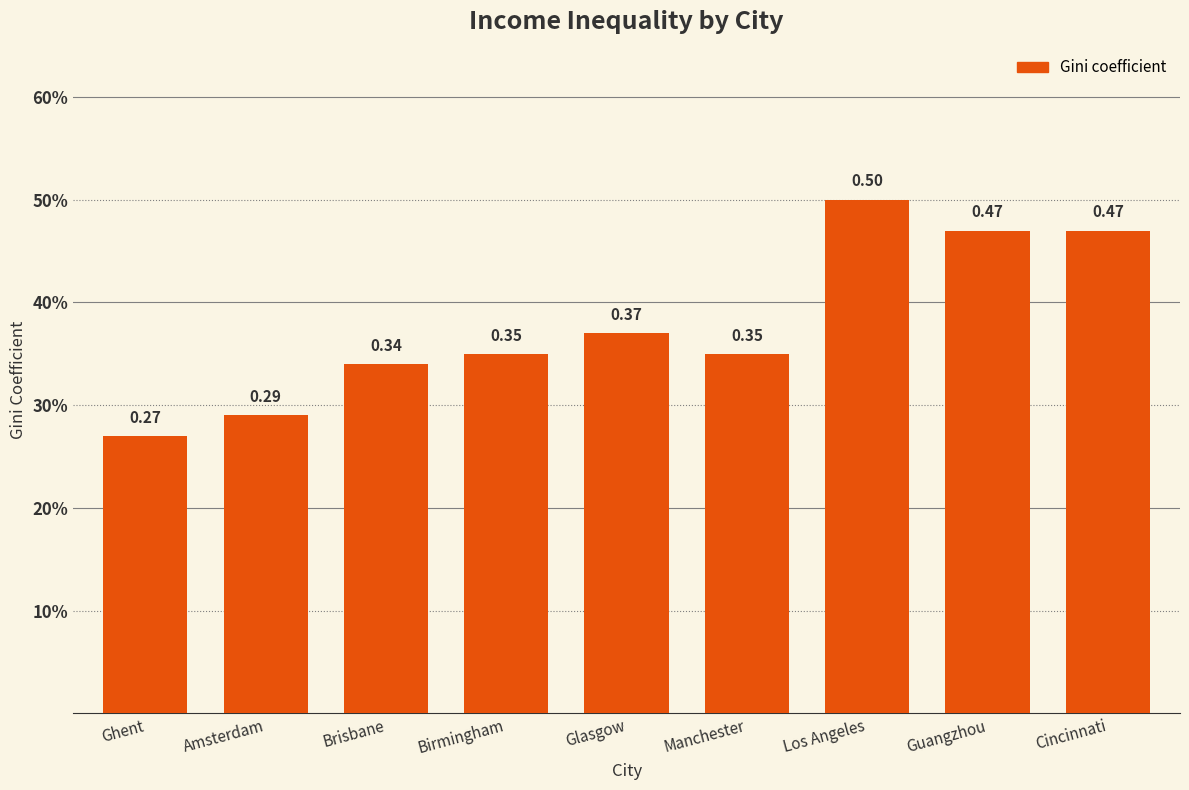

How many values are between 0 and 1?

9